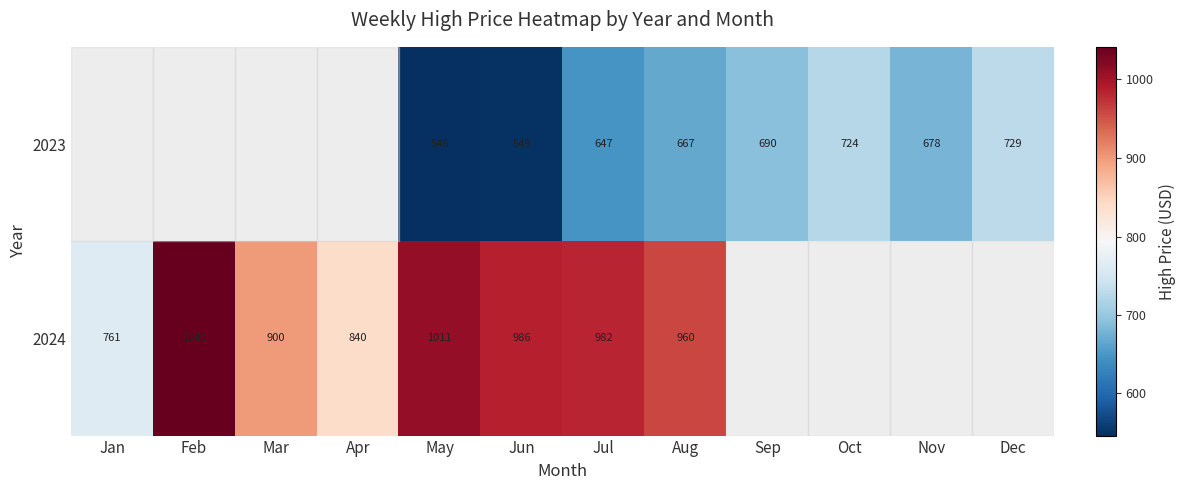

How many values in the 2024 series are below 1010?

6